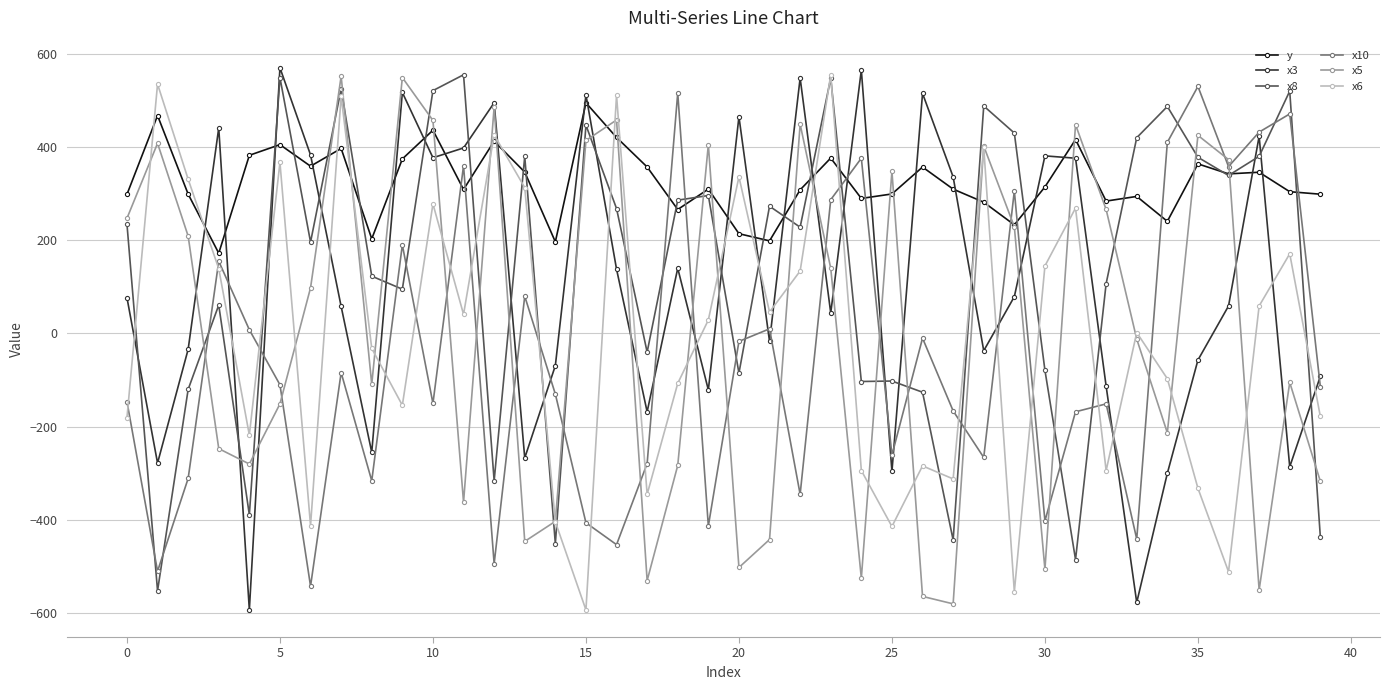

Which series has the largest total across all categories?

y